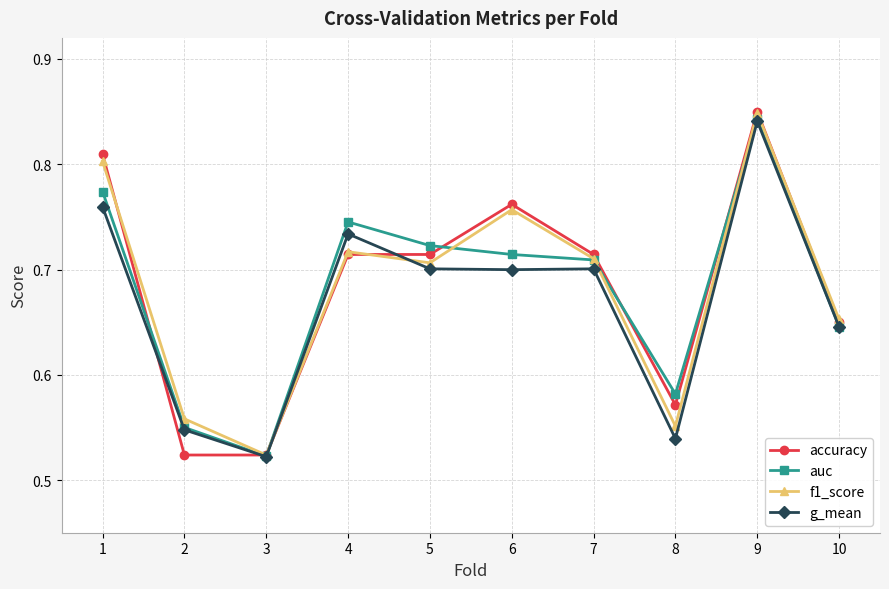

The g_mean series shows 0.2 at 6. True or false?

False